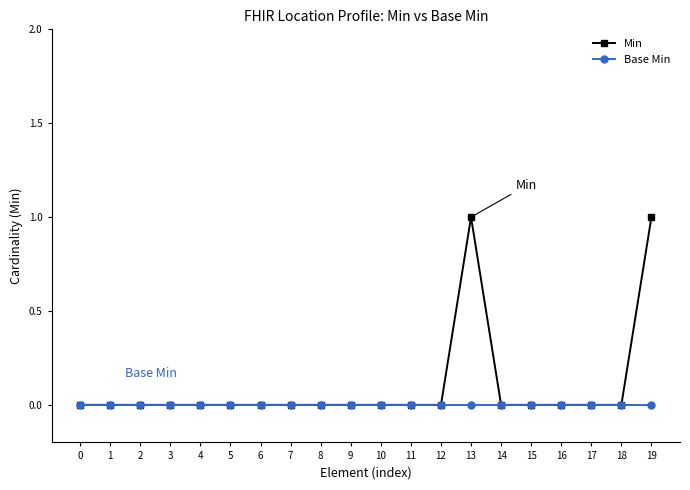

Rank the series by their average value, from lowest to highest.

Base Min, Min